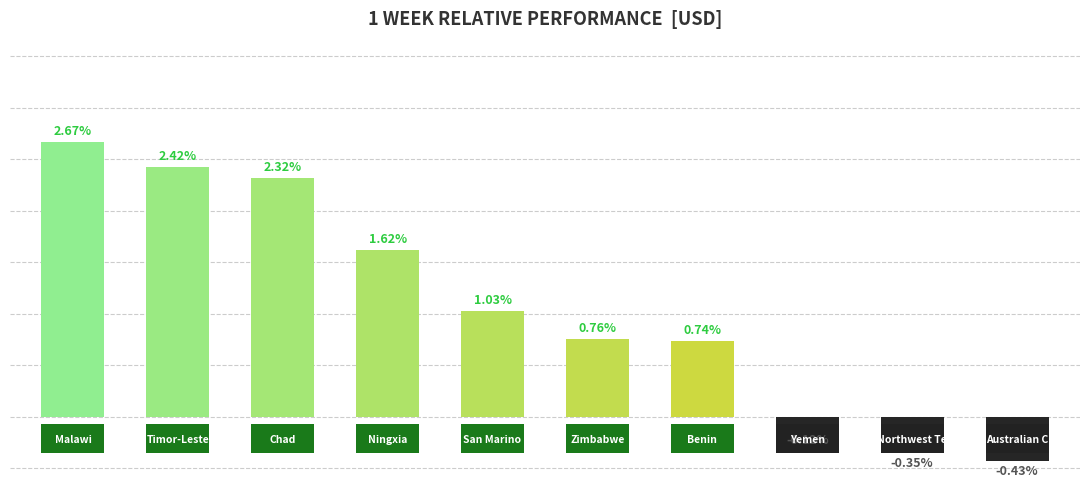

Reading right to left, transcribe all the data shown in this chart.

-0.4	-0.3	-0.1	0.7	0.8	1.0	1.6	2.3	2.4	2.7